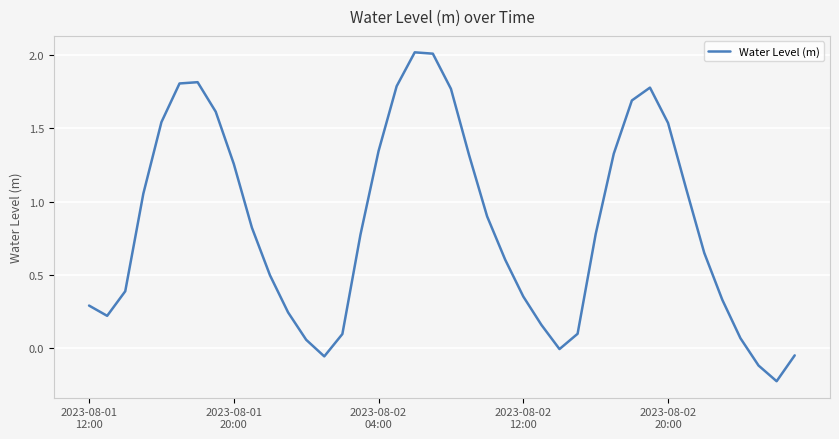

What is the maximum value shown in the chart?

2.0